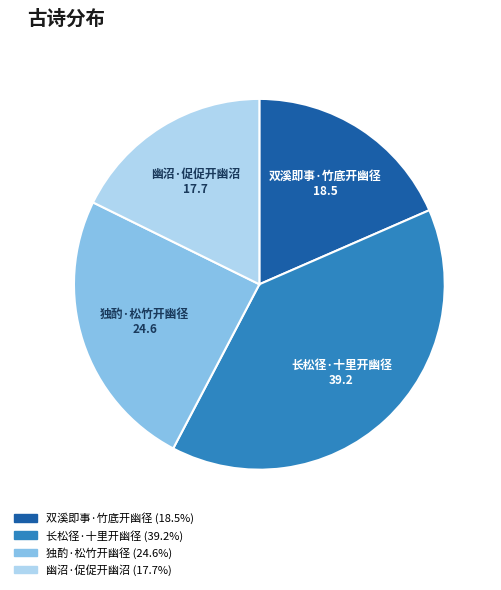

Combined, do 幽沼·促促开幽沼 and 长松径·十里开幽径 account for over 50%?

Yes